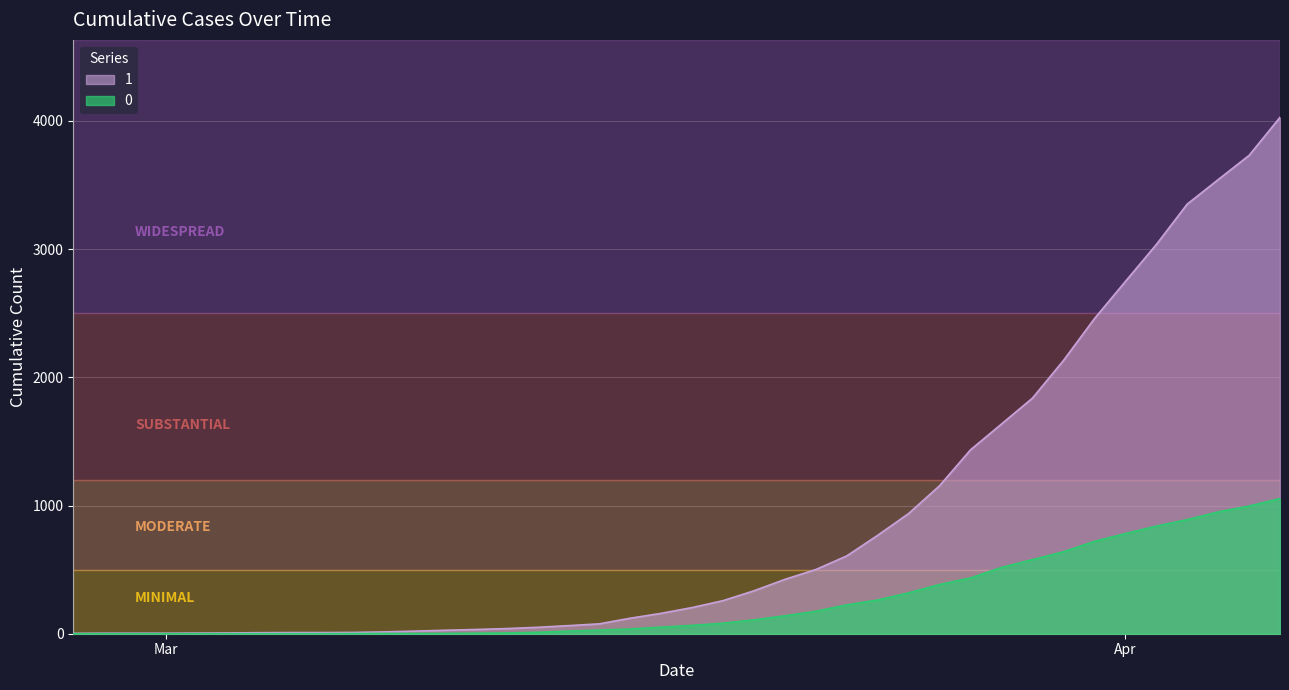

What is the approximate value of 1 at 2020-03-21, to the nearest 50?

400